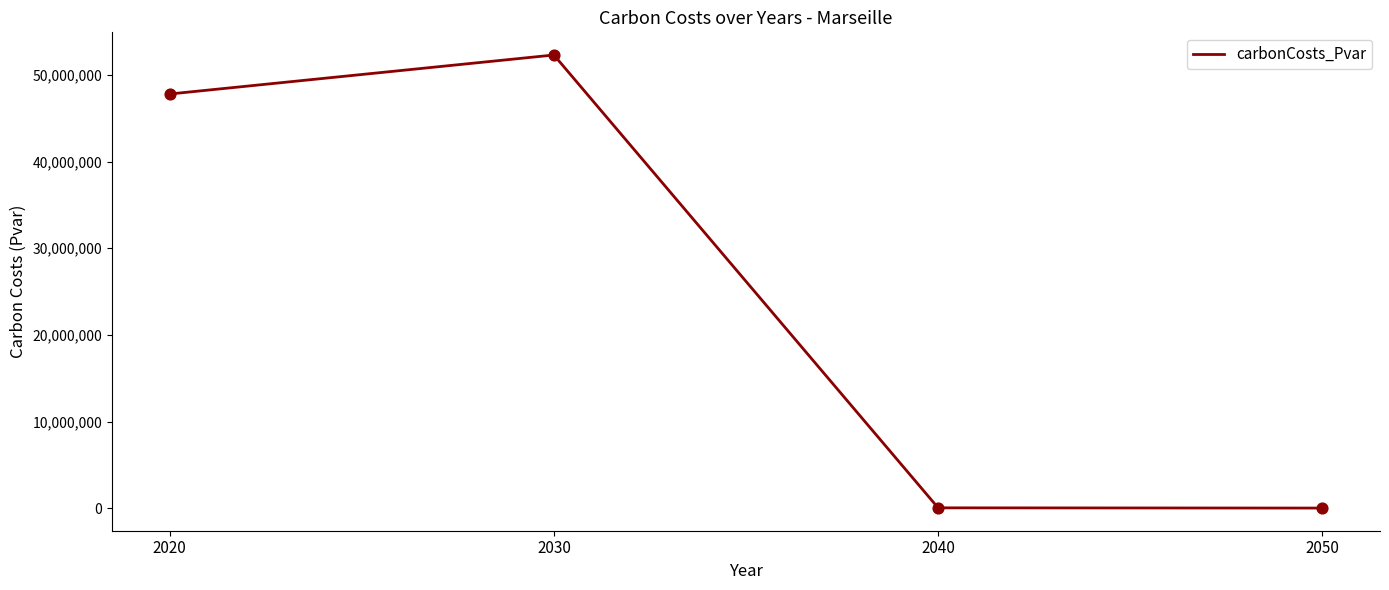

What is the change in value from 2020 to 2040?

-47709560.0